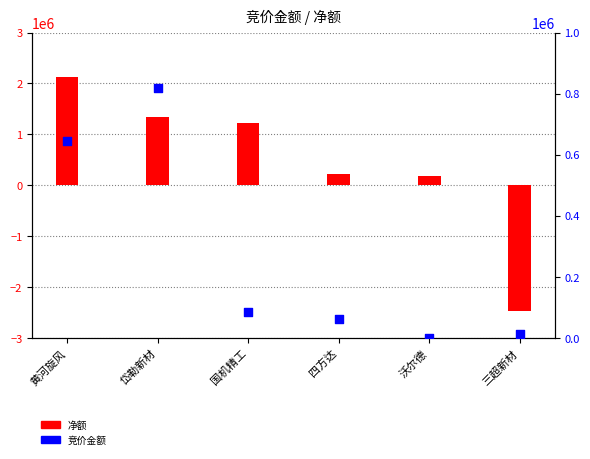

Between 四方达 and 岱勒新材, which is larger?

岱勒新材